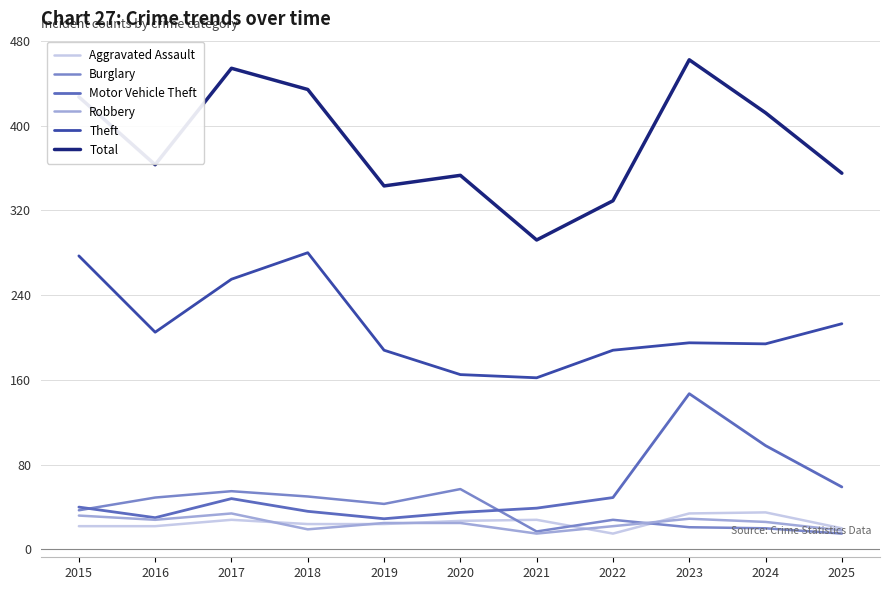

True or false: Theft and Total cross at least once.

False